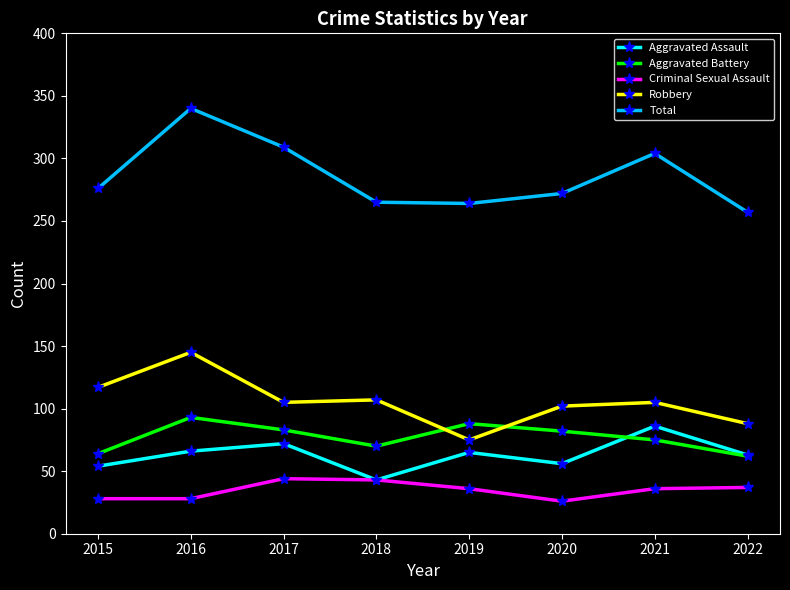

What is the approximate value of Aggravated Battery at 2018?

70